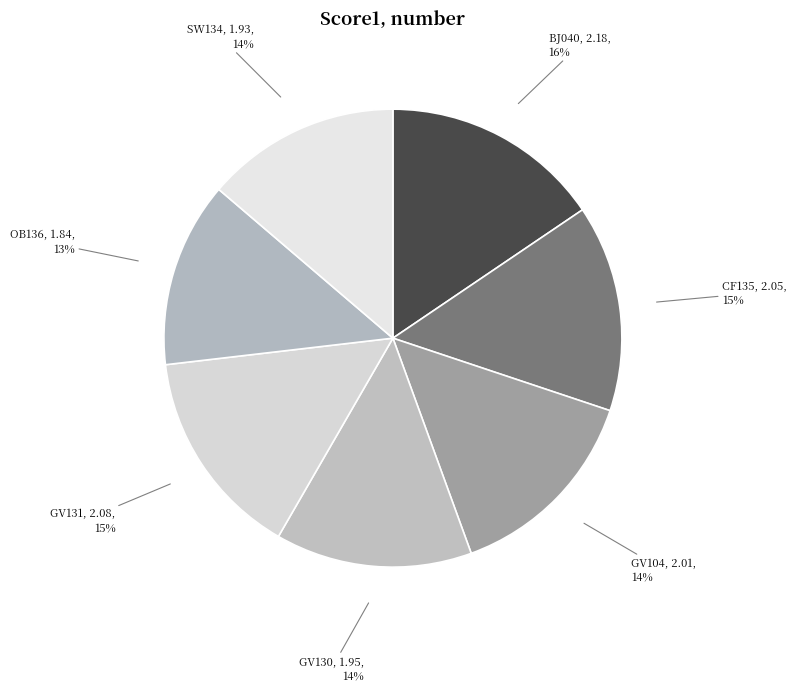

Does GV104 account for over 50% of the chart?

No